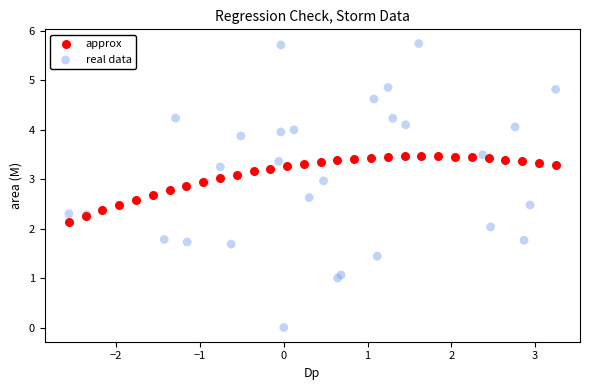

Which series reaches the minimum Y coordinate?

real data